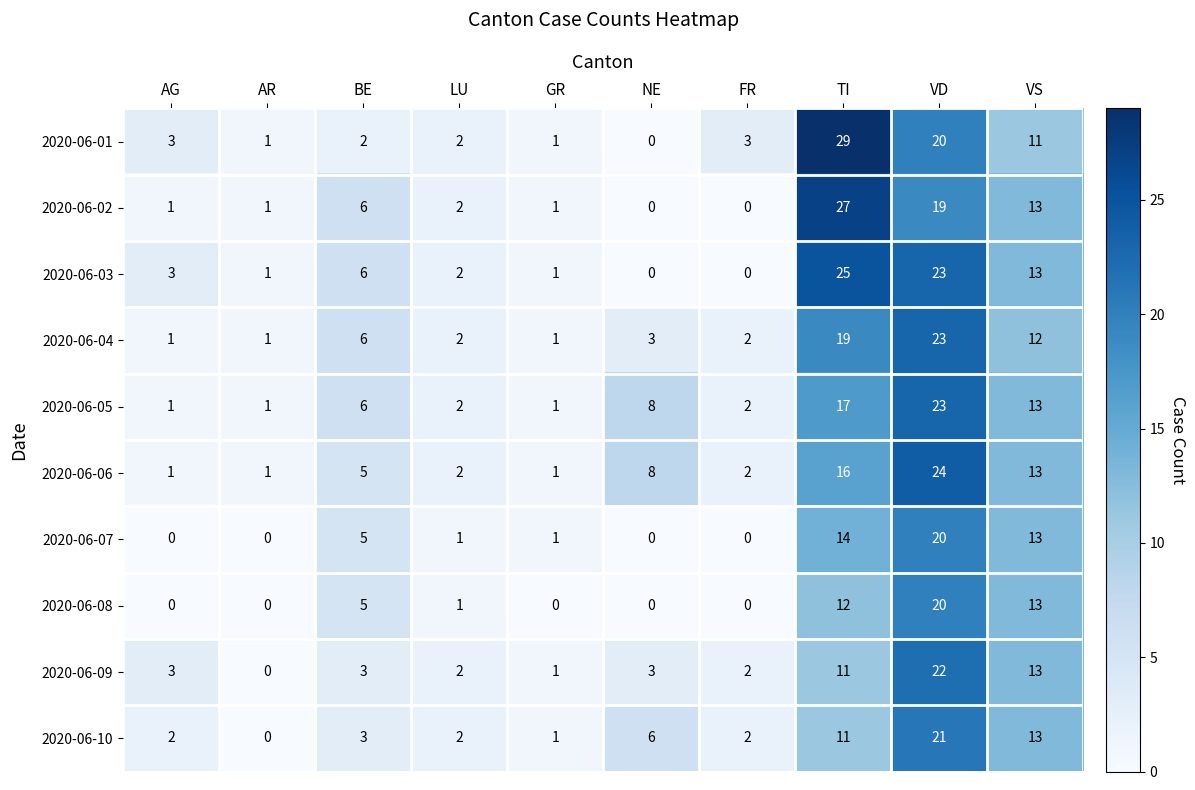

At which category is the sum across all series the highest?

VD